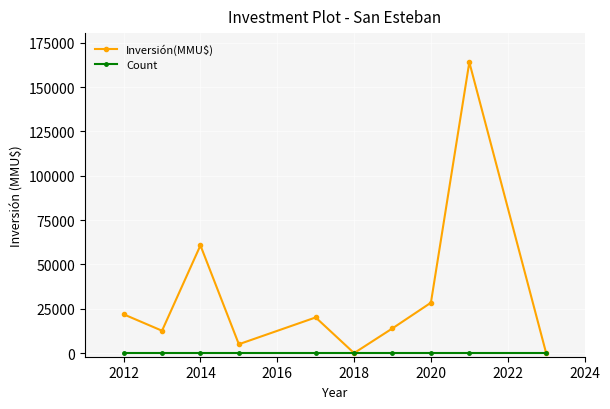

What is the smallest value displayed?

30